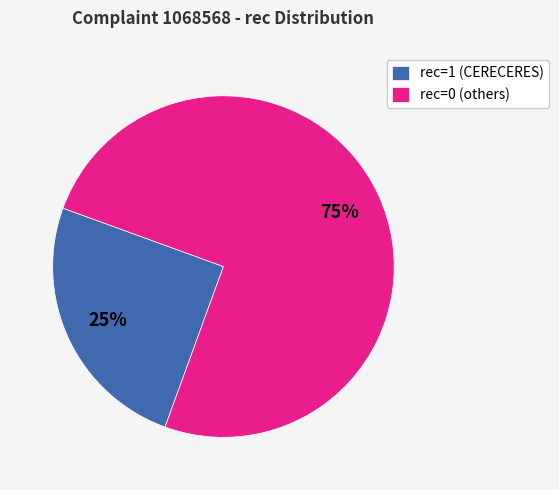

How many segments does this pie chart have?

2